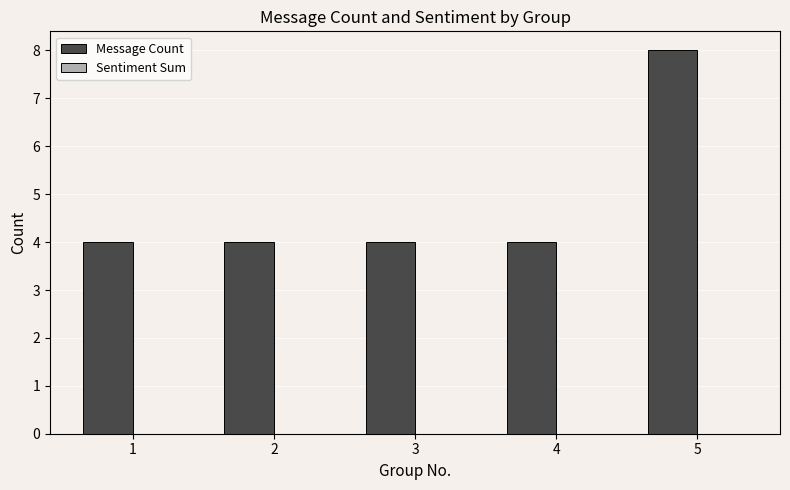

What is the change in value from 4 to 5?

+4